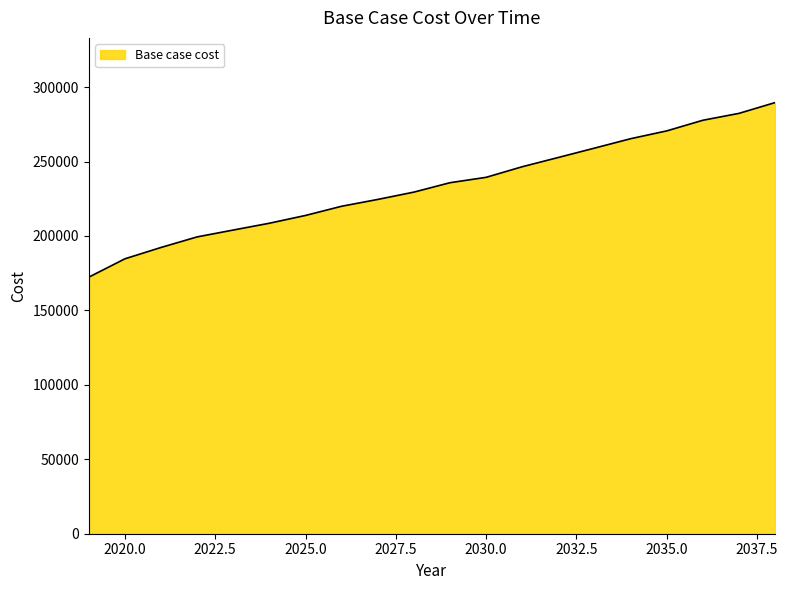

What is the maximum value shown in the chart?

289628.3